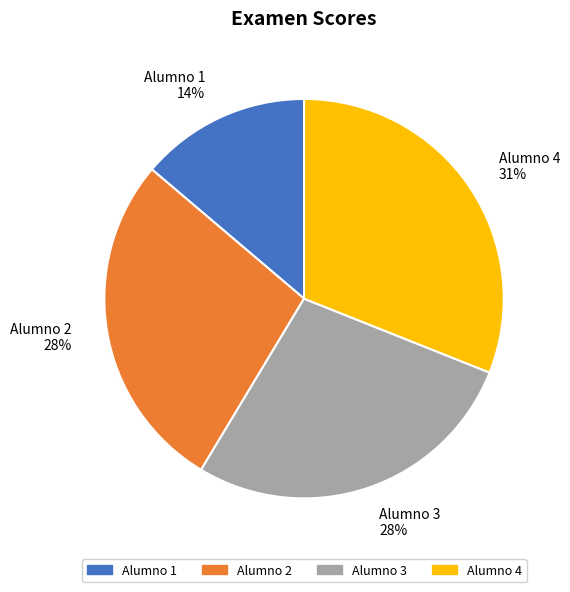

Do Alumno 2 and Alumno 4 together represent more than half of the pie?

Yes